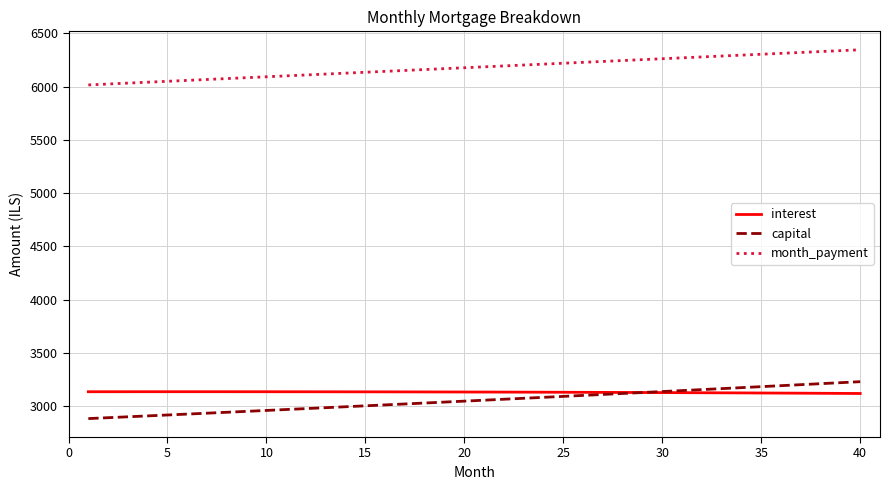

True or false: month_payment and capital intersect in this chart.

False